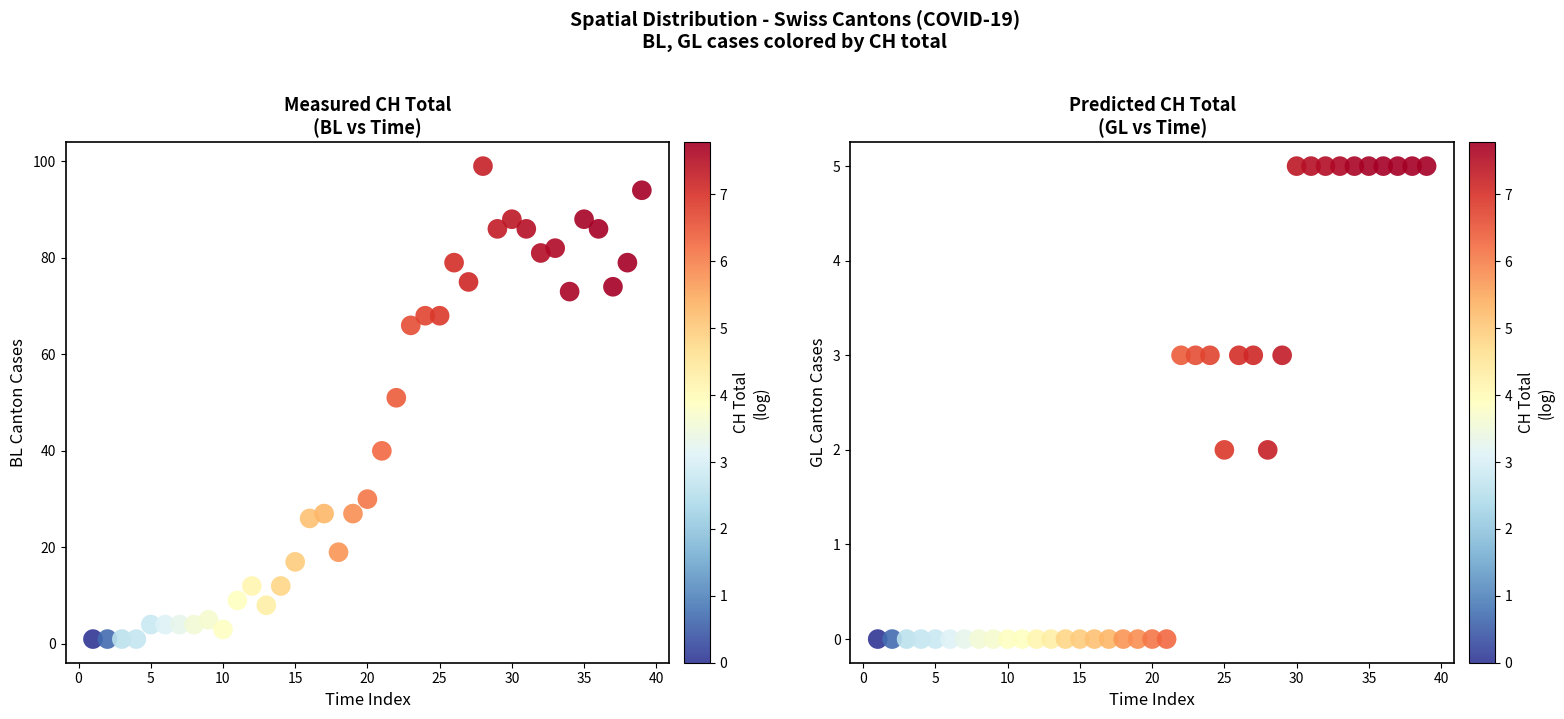

At which label is GL cases closest to 2?

25